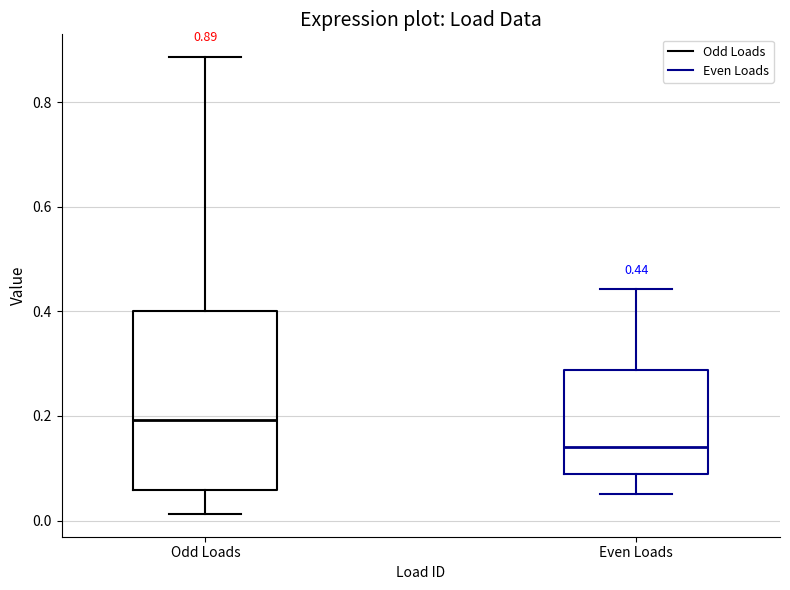

Which box's median line is the lowest?

Even Loads